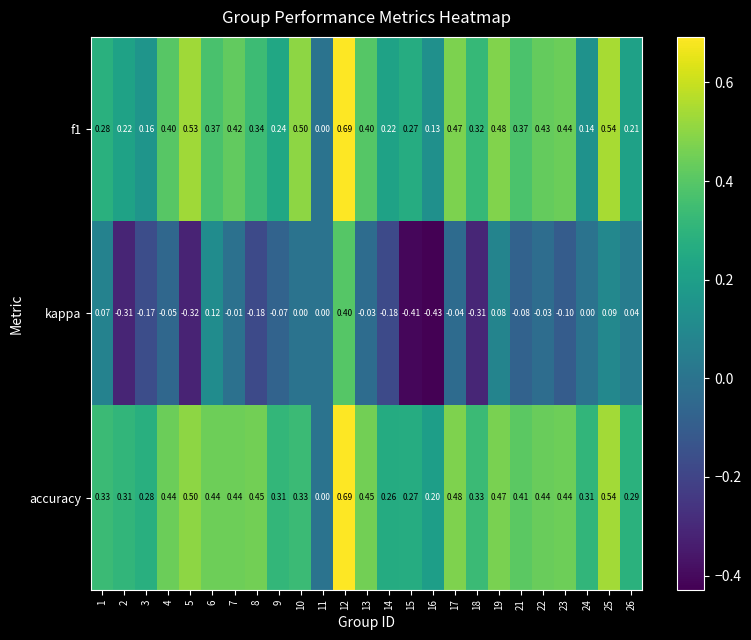

Is the value of accuracy at 5 greater than the value of kappa at 17?

Yes